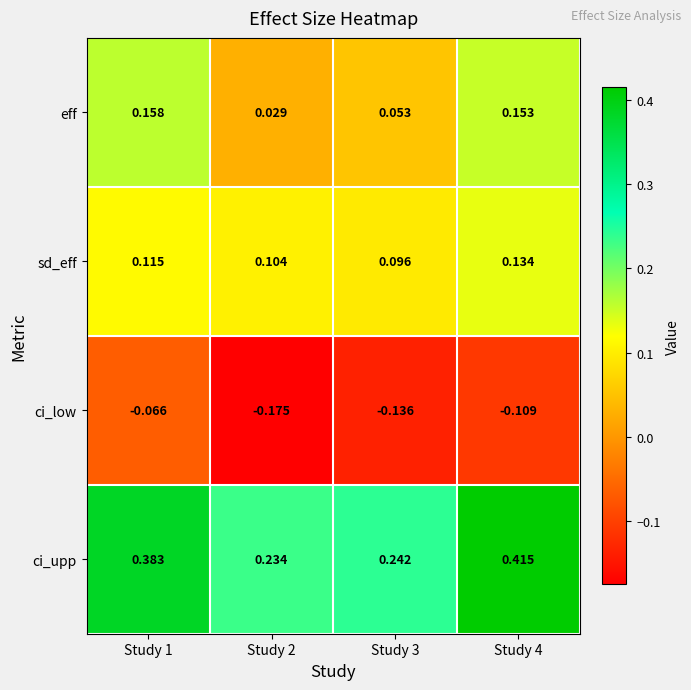

Which series changed the most between Study 2 and Study 3?

ci_low